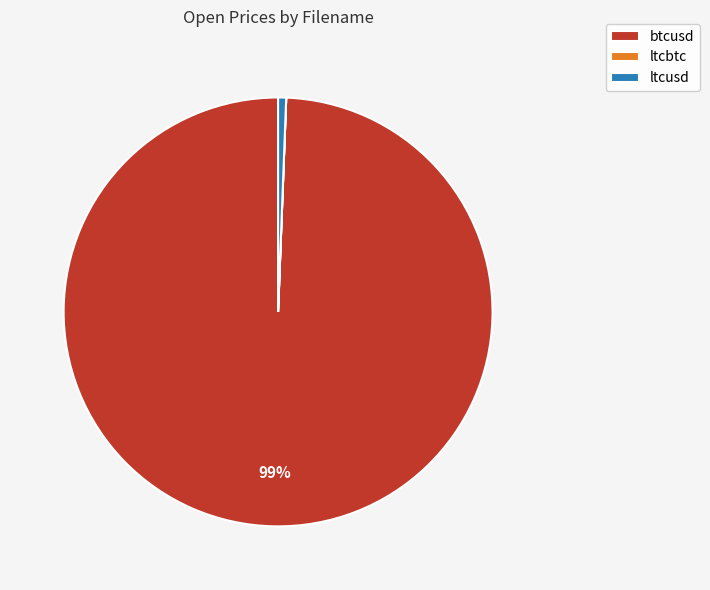

Is there a majority slice in this chart?

Yes